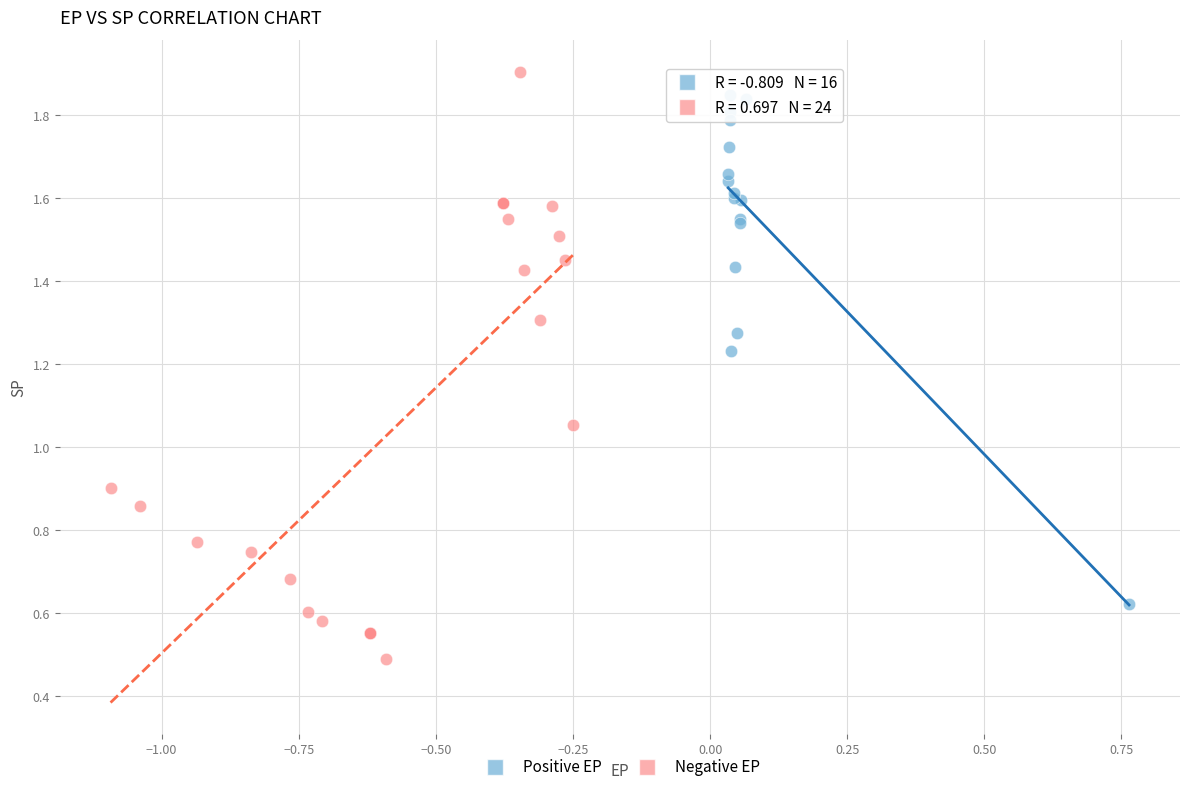

Which series reaches the minimum Y coordinate?

Negative EP